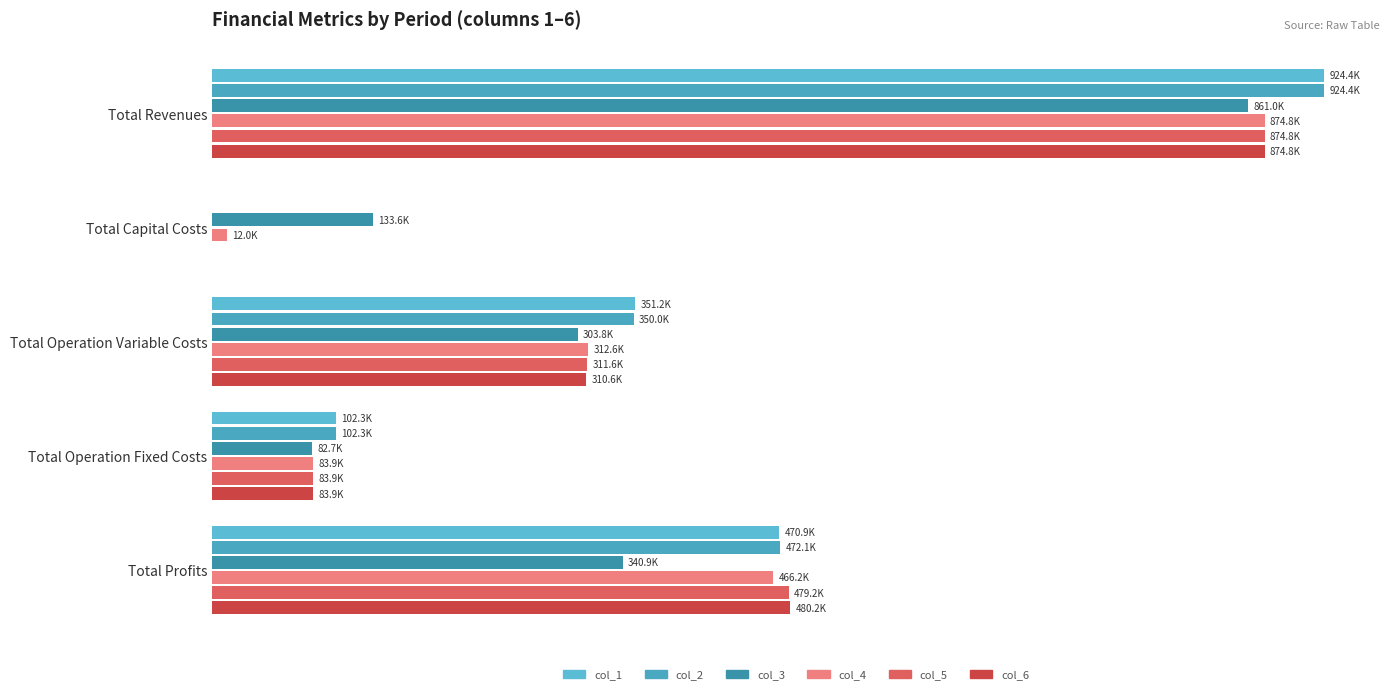

List the series in order of their peak value, lowest first.

col_3, col_4, col_5, col_6, col_2, col_1